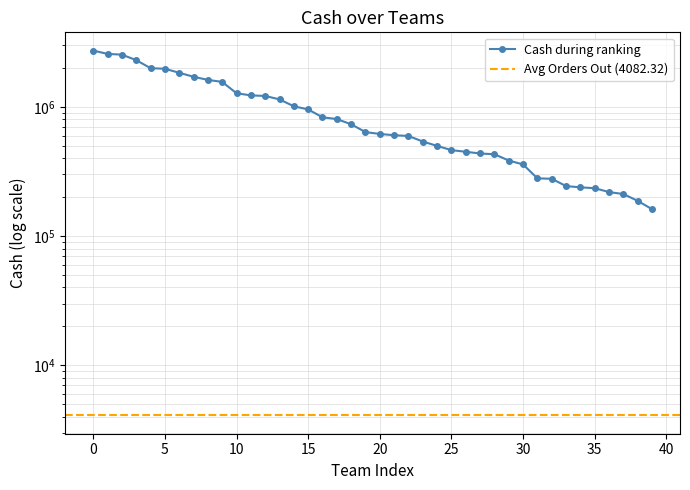

What value does the data have at 34?

238421.0